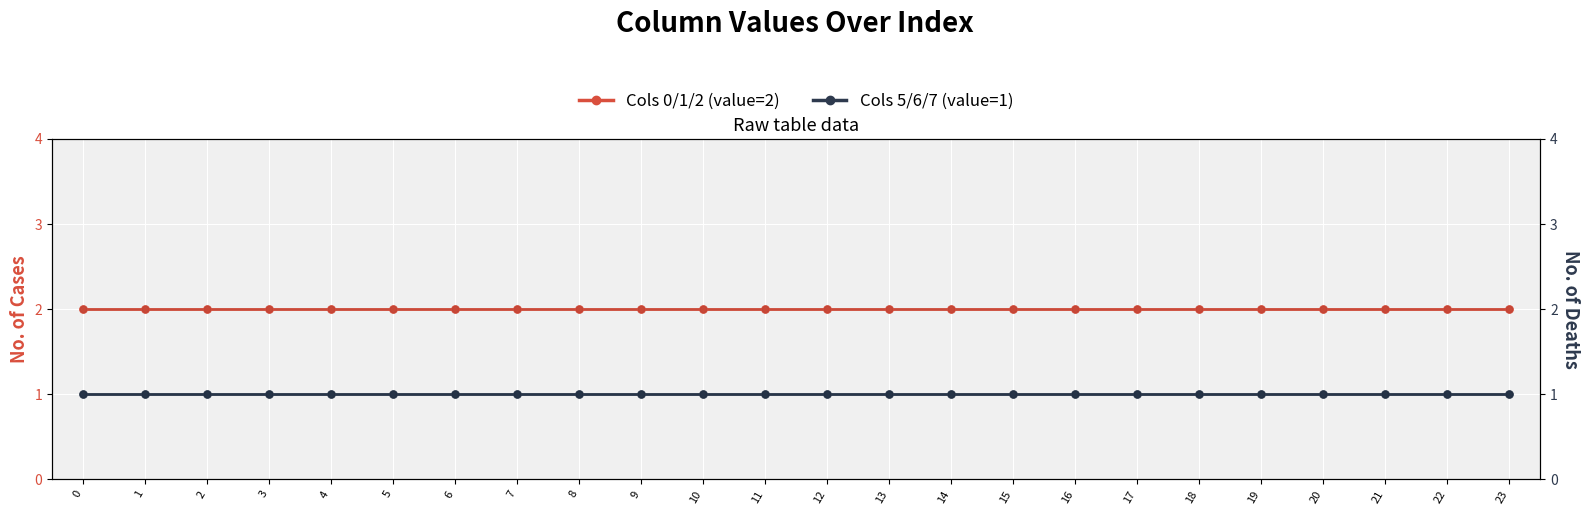

Which series has the largest Y range (max minus min)?

col_0 (cases grp)